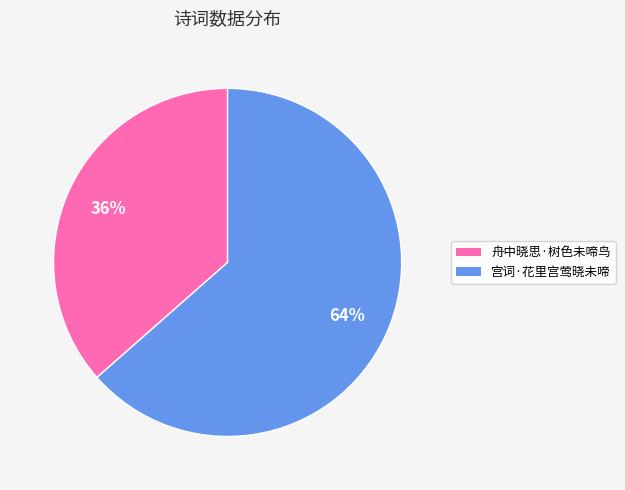

Combined, do 宫词·花里宫莺晓未啼 and 舟中晓思·树色未啼鸟 account for over 50%?

Yes